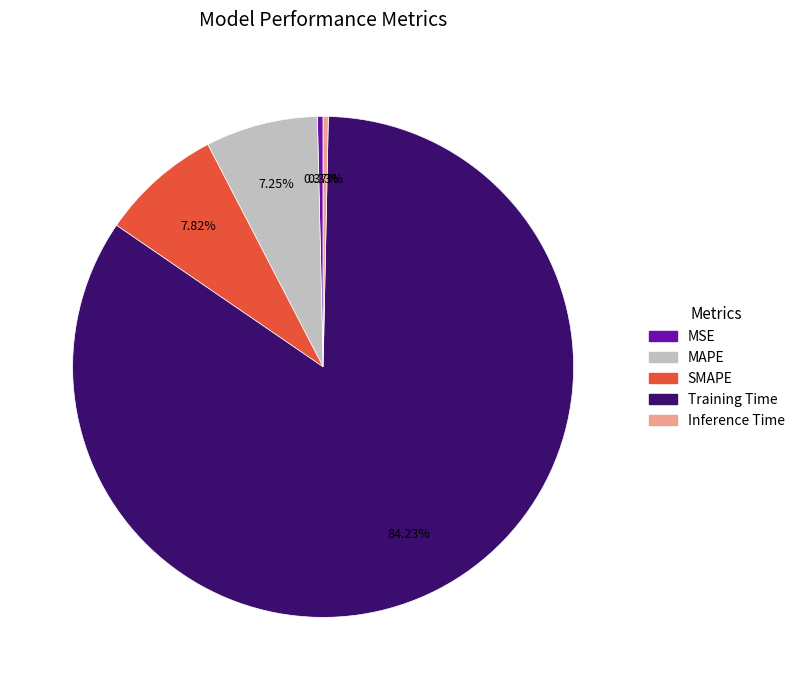

Which category accounts for the majority?

Training Time